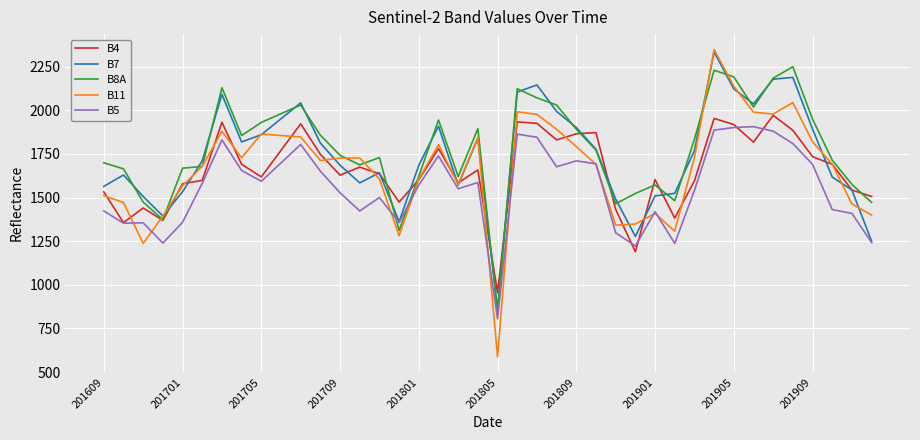

Which series has the largest range (max minus min)?

B11